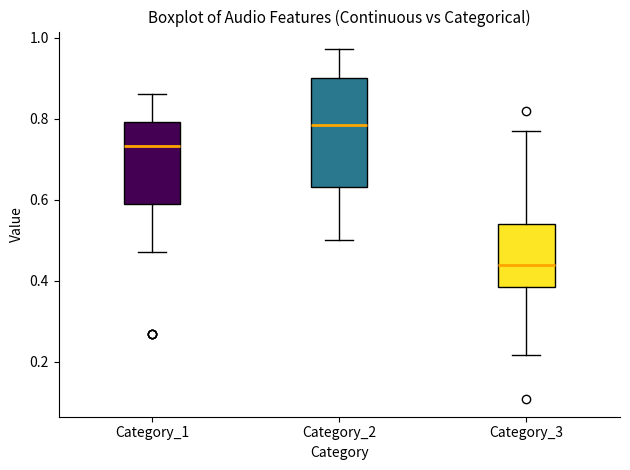

Which box is the tallest, from its lower edge to its upper edge?

Category_2